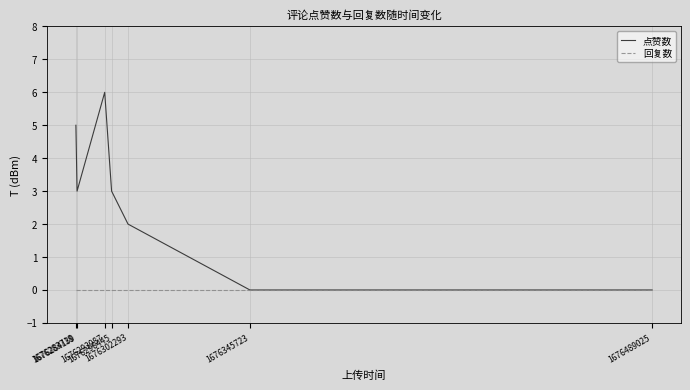

Which series has the largest total across all categories?

点赞数